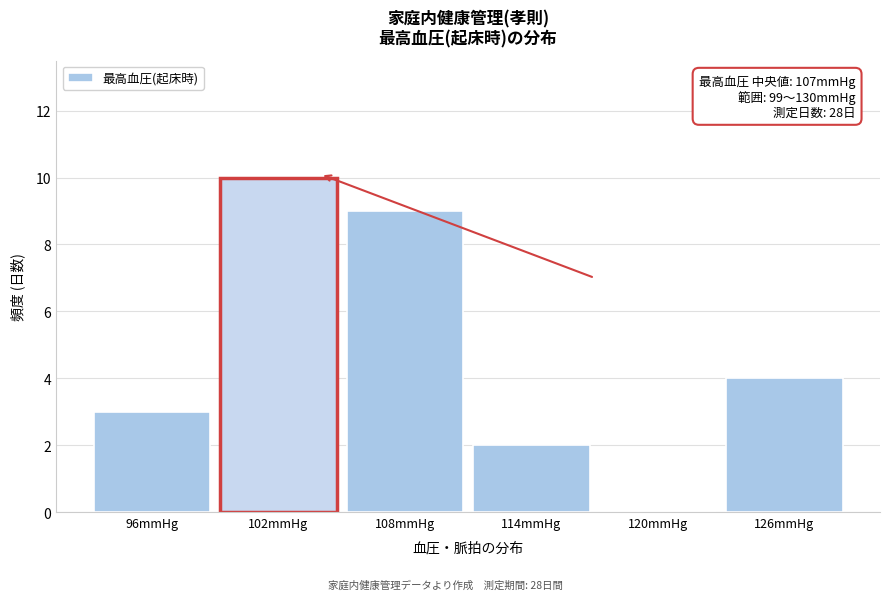

Reading left to right, extract all data points from this chart.

96mmHg=3	102mmHg=10	108mmHg=9	114mmHg=2	120mmHg=0	126mmHg=4